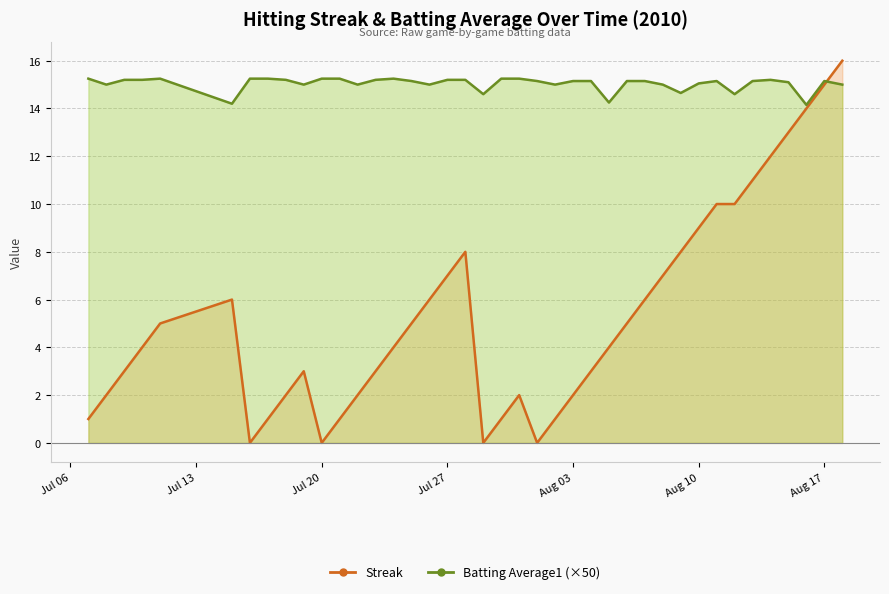

List the series in order of their peak value, lowest first.

Batting Average1, Streak